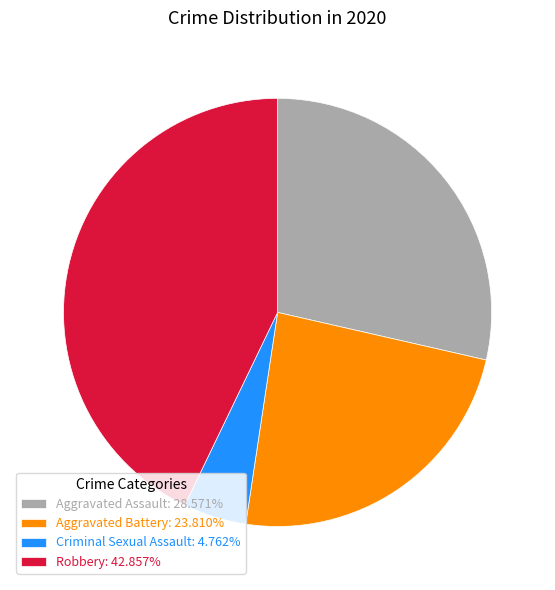

How many segments does this pie chart have?

4